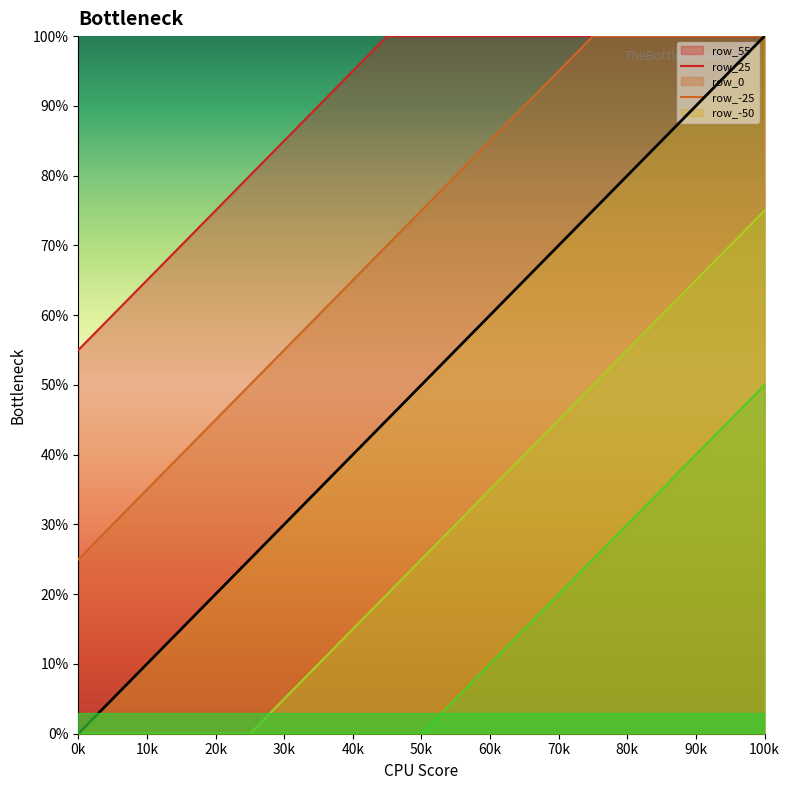

The row_0 series shows 0.3 at 15. True or false?

False